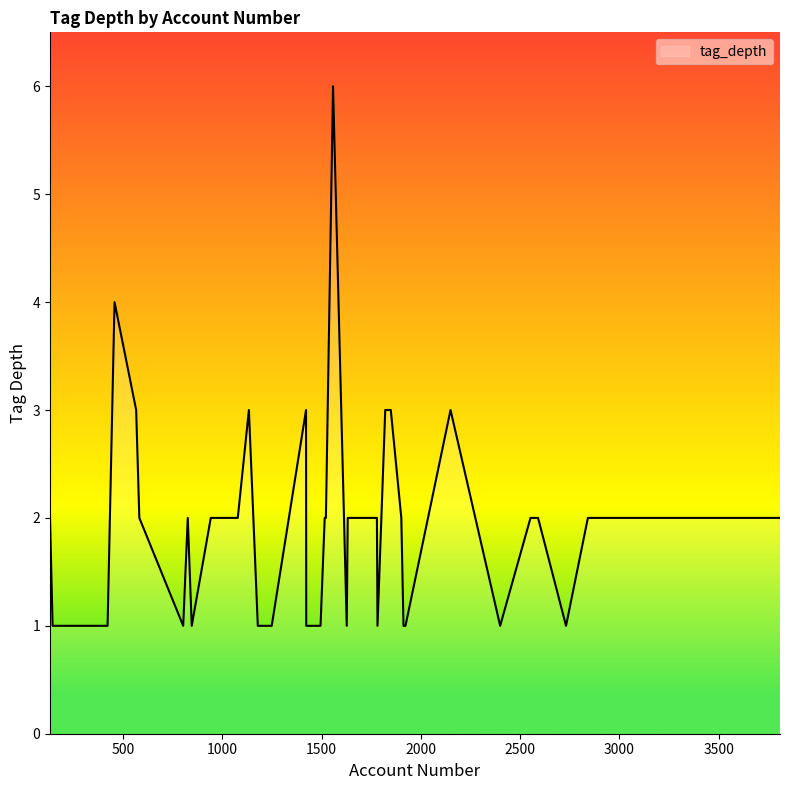

What is the difference between the maximum and minimum values?

5